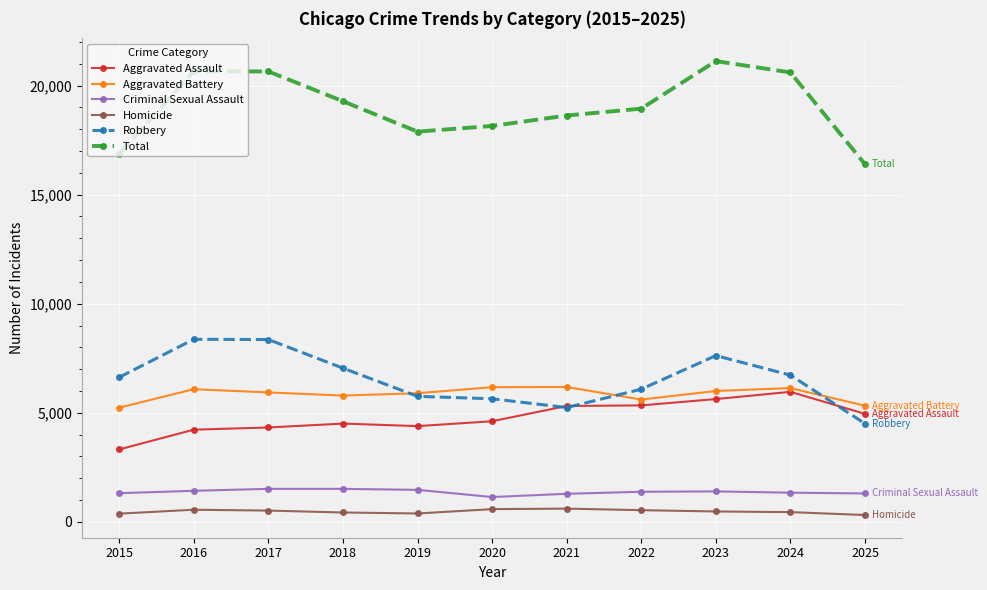

True or false: Total and Robbery intersect in this chart.

False